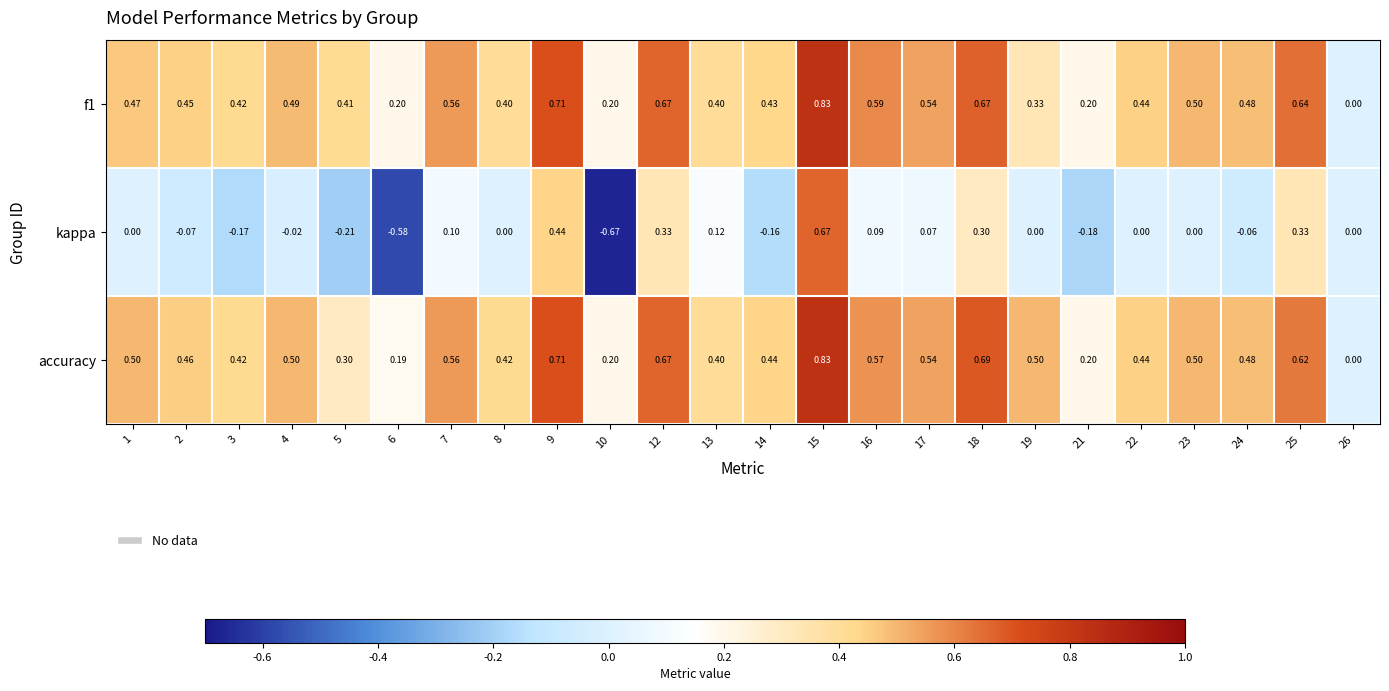

Which label corresponds to the largest value in the chart?

15